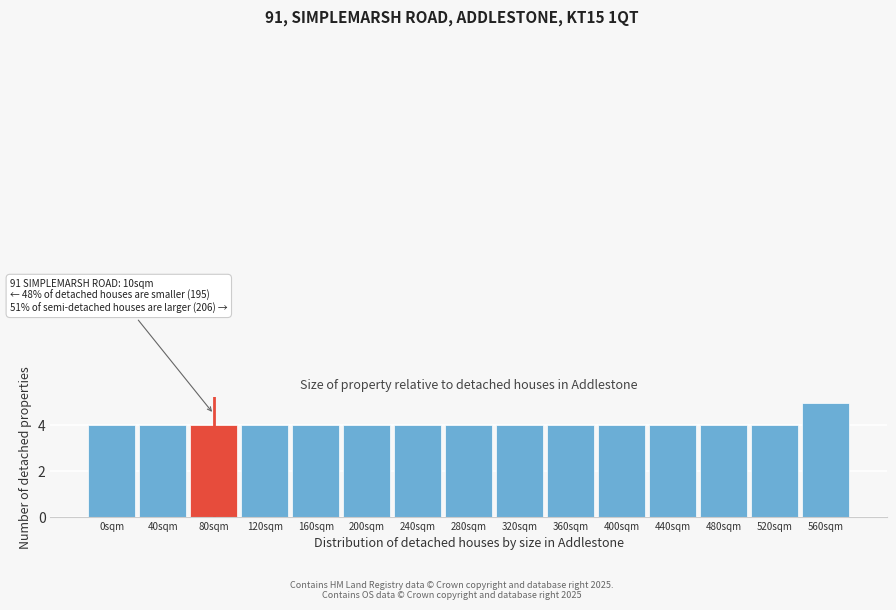

Reading right to left, extract all data points from this chart.

5	4	4	4	4	4	4	4	4	4	4	4	4	4	4